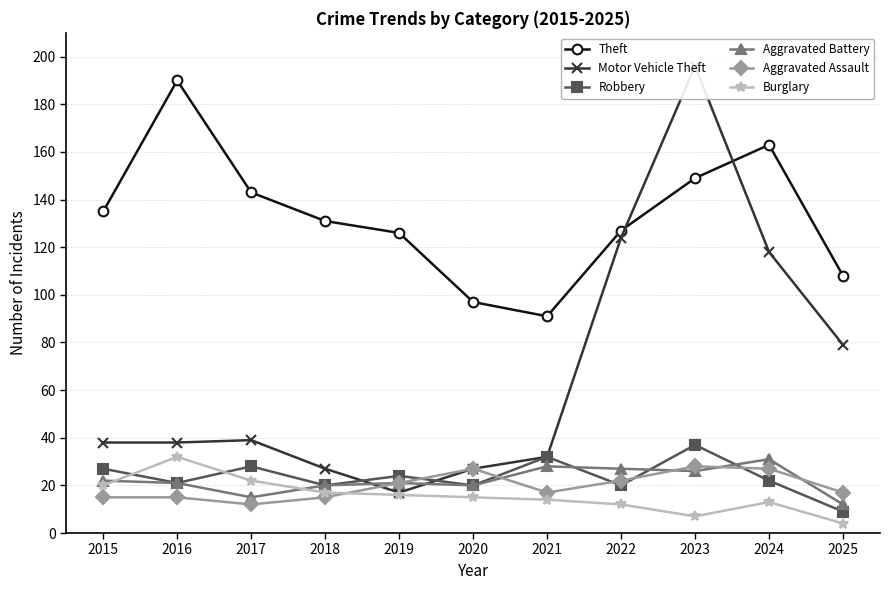

Where do Robbery and Aggravated Battery first cross each other?

2021 and 2022